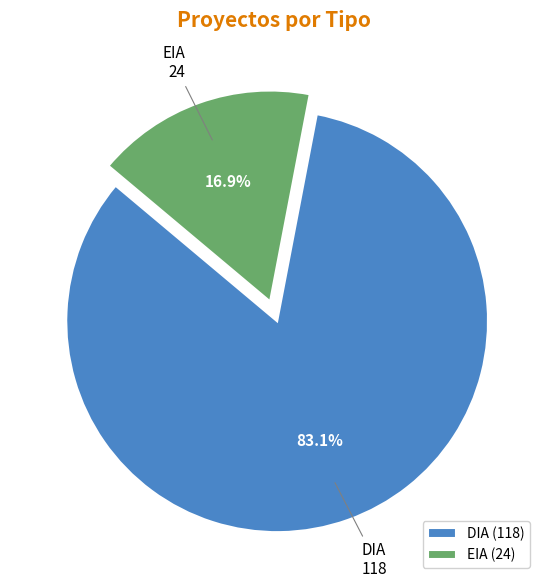

To the nearest percent, what is the difference between the largest and smallest slice percentages?

66%